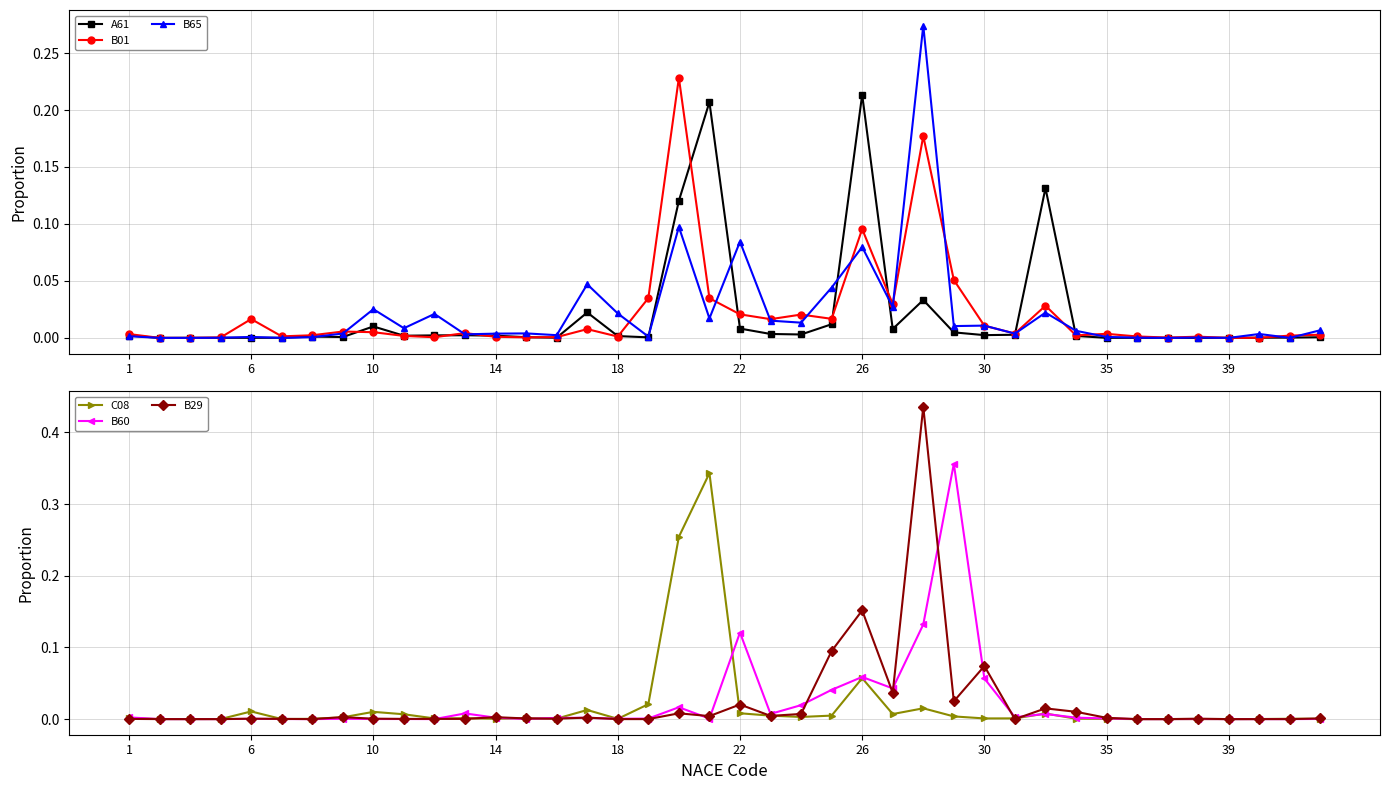

In B01, how many points are higher than both neighbors (excluding endpoints)?

11